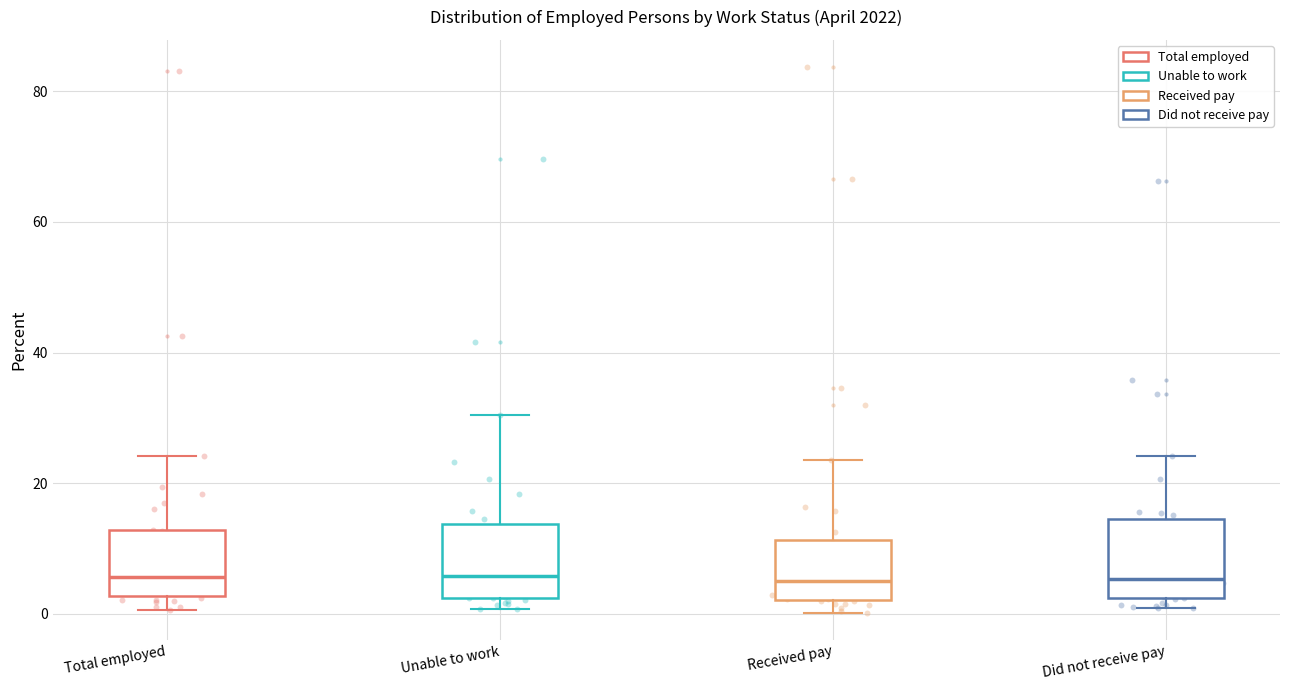

Reading left to right, transcribe this box plot: for each box, give where its median line is, the range the box spans, and where its two whiskers end, as read against the y-axis. The values are not printed on the chart, so give them approximately, as read against the axis.

Total employed: median 6, box 2 to 12, whiskers 0 to 24
Unable to work: median 6, box 2 to 14, whiskers 0 to 30
Received pay: median 6, box 2 to 12, whiskers 0 to 24
Did not receive pay: median 6, box 2 to 14, whiskers 0 to 24